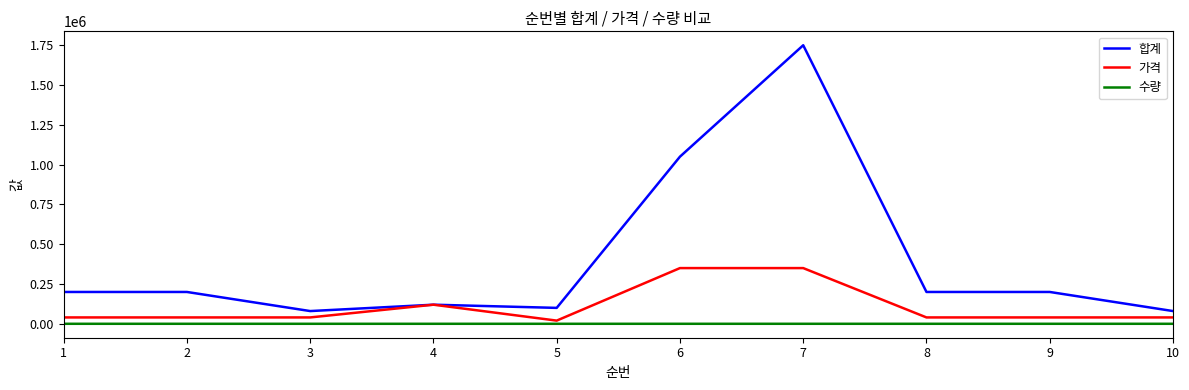

Is this an area chart (filled region under the line)?

No